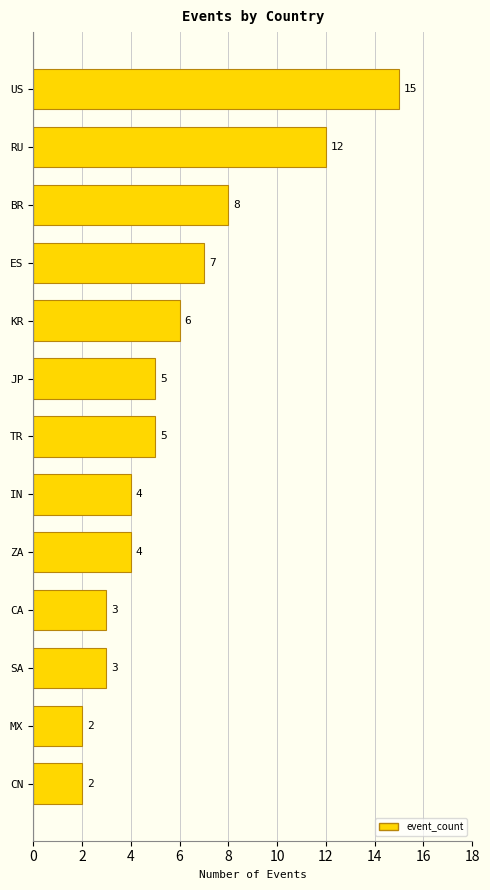

Are the bars horizontal?

Yes